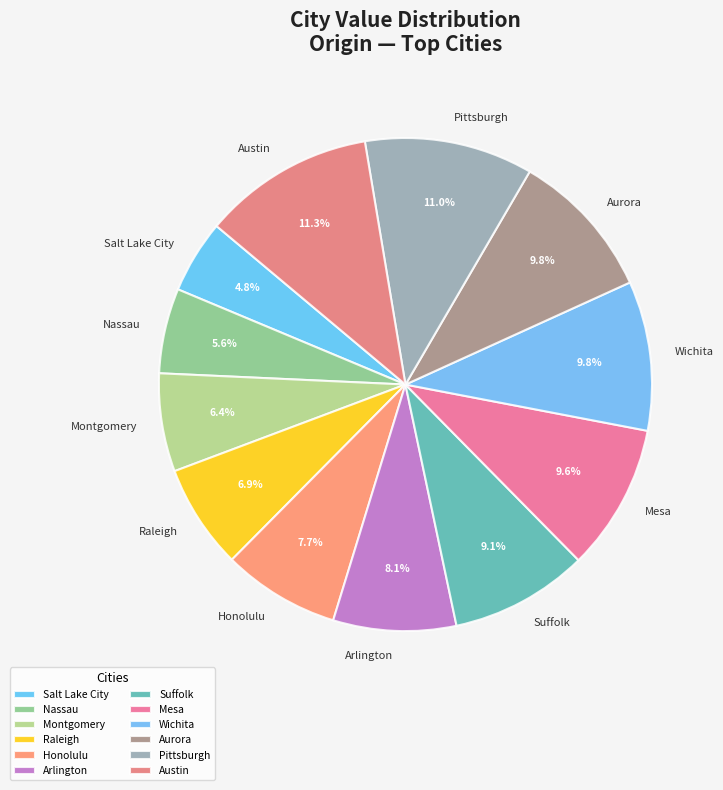

True or false: Austin accounts for 11% of the total.

True